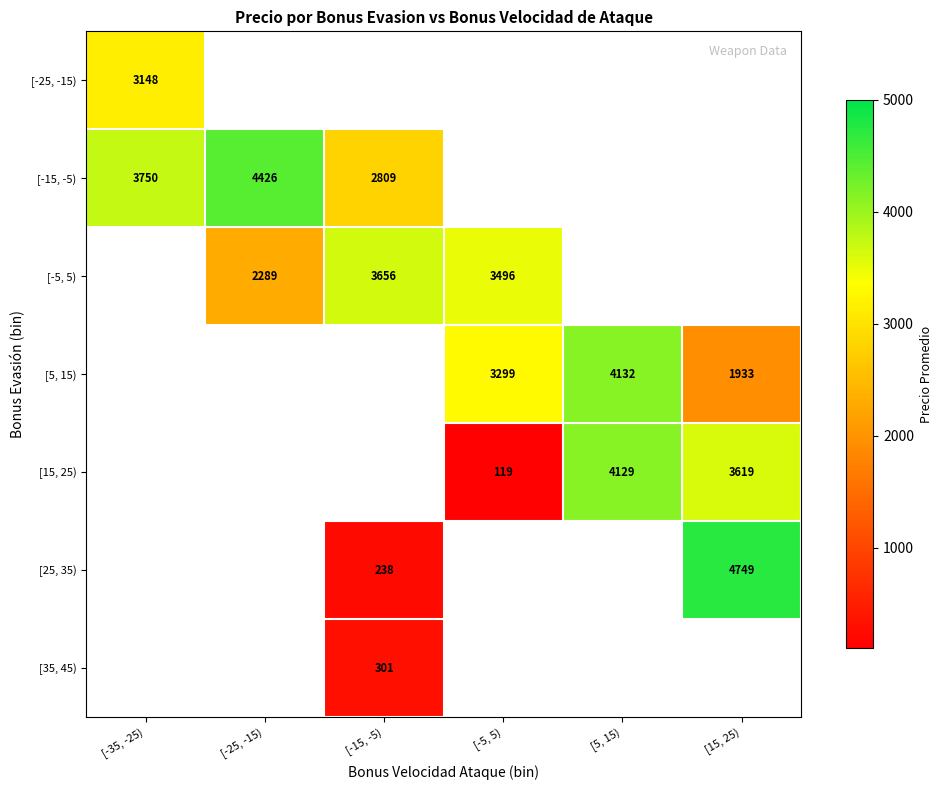

Is the value of [25, 35) at [15, 25) greater than the value of [5, 15) at [5, 15)?

Yes